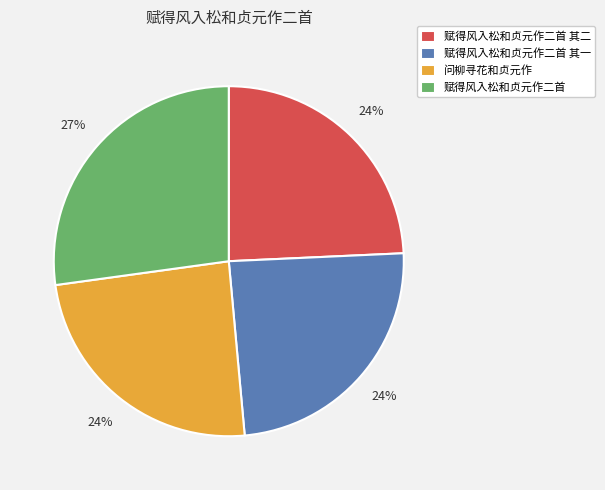

To the nearest percent, what percentage of the pie is 赋得风入松和贞元作二首 其二?

24%